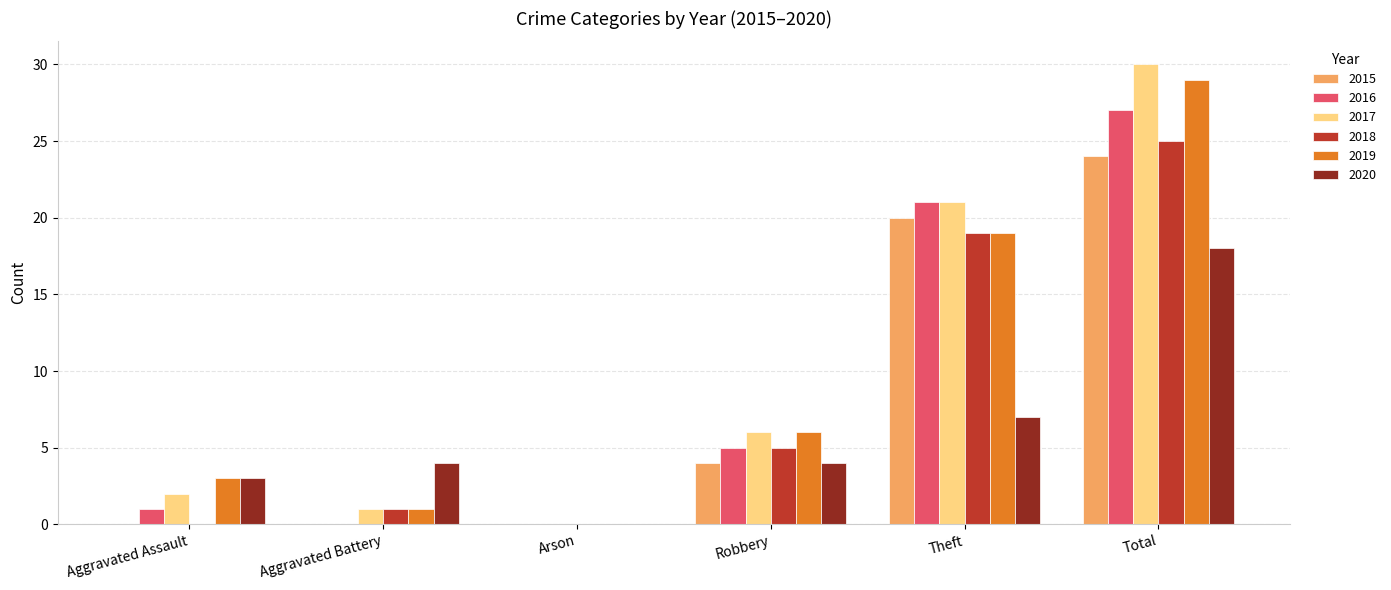

Is the value of 2015 at Aggravated Assault greater than the value of 2017 at Robbery?

No